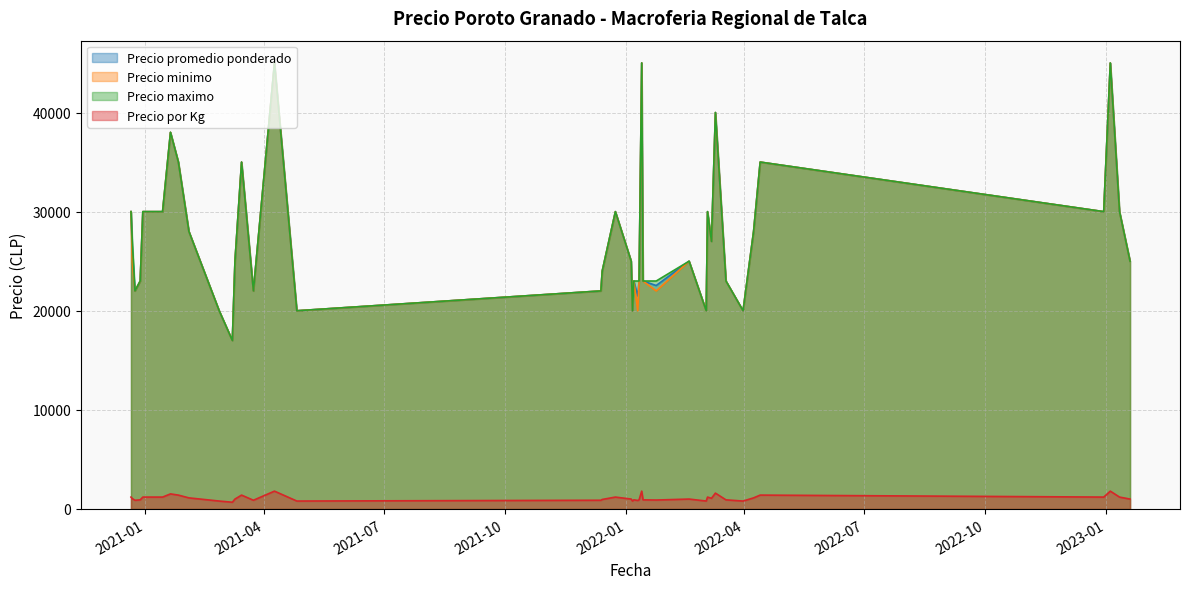

What is the sum of all Precio promedio ponderado values?

1103245